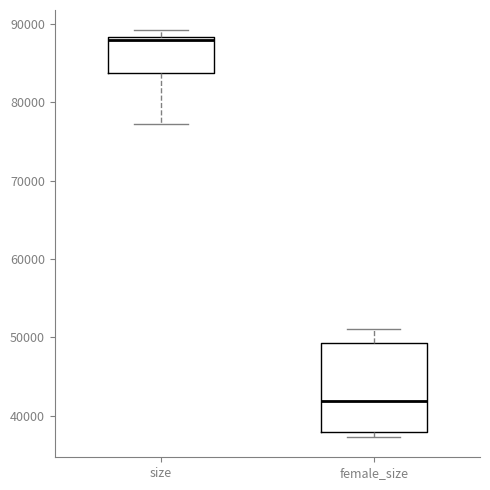

Reading left to right, transcribe this box plot: for each box, give where its median line is, the range the box spans, and where its two whiskers end, as read against the y-axis. The values are not printed on the chart, so give them approximately, as read against the axis.

size: median 88000 (just below the box's upper edge), box 84000 to 88000, whiskers 77000 to 89000
female_size: median 42000, box 38000 to 49000, whiskers 37000 to 51000